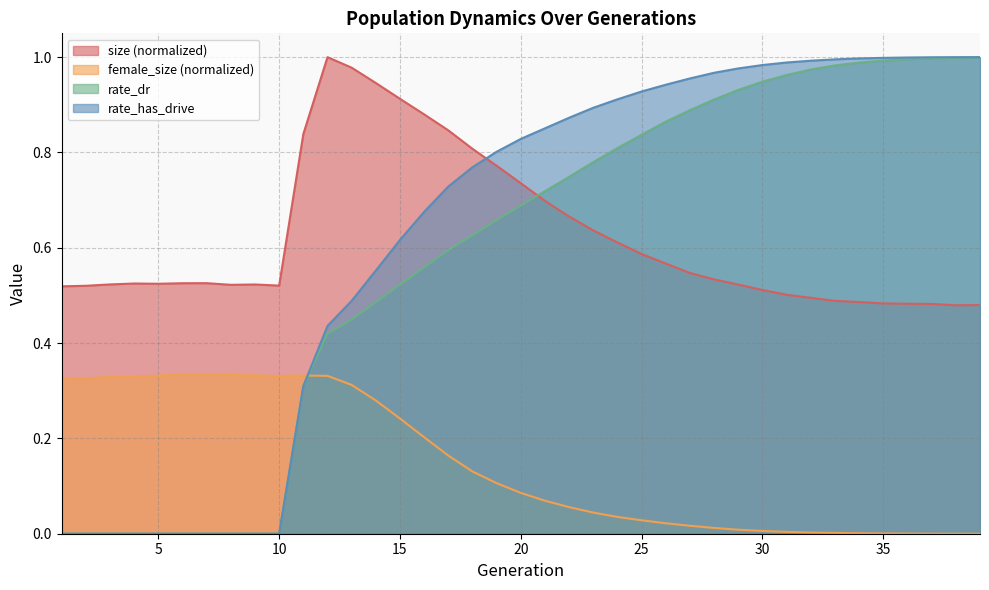

True or false: rate_dr has more than 1 points higher than both neighbors.

False